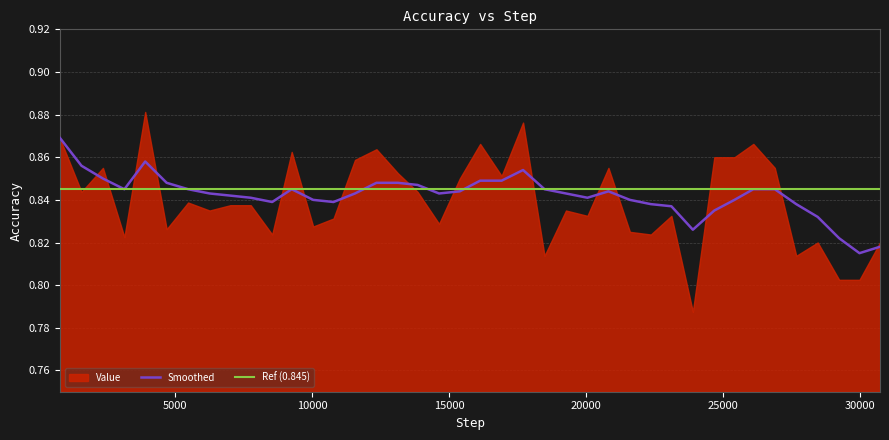

Is it true that the value at 10777 is 0.4?

False